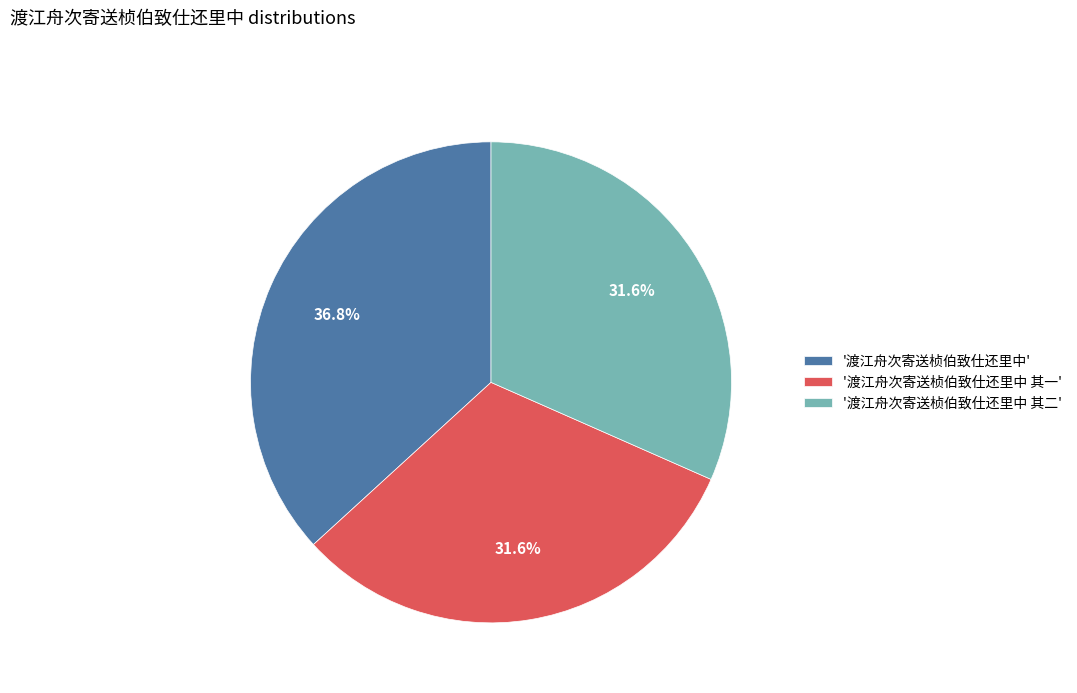

What percentage do '渡江舟次寄送桢伯致仕还里中' and '渡江舟次寄送桢伯致仕还里中 其二' together represent?

68.4%